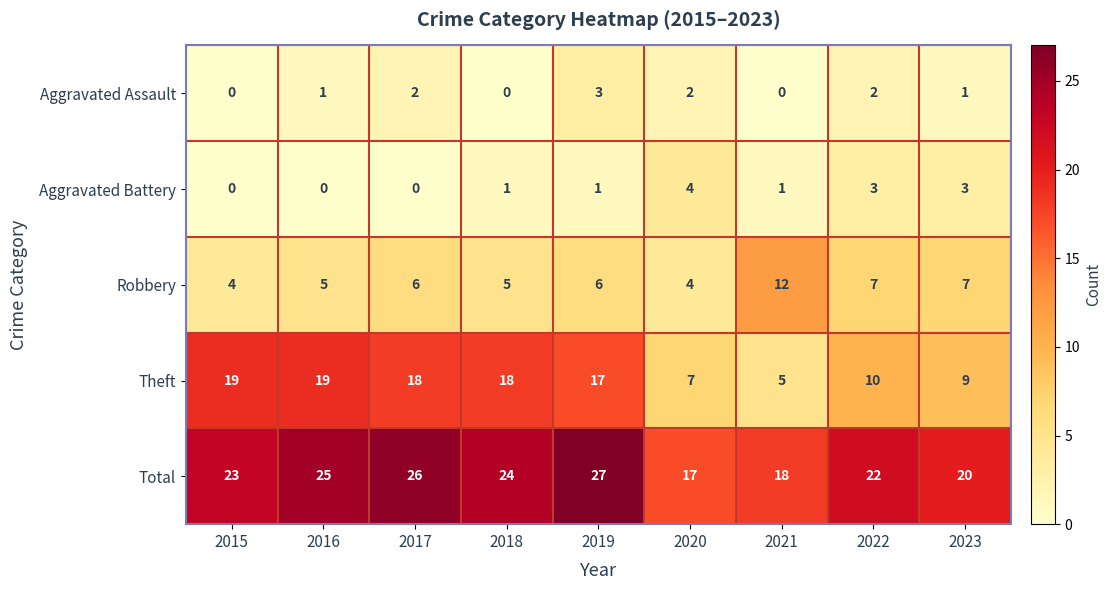

Is the value of Theft at 2019 greater than the value of Robbery at 2023?

Yes